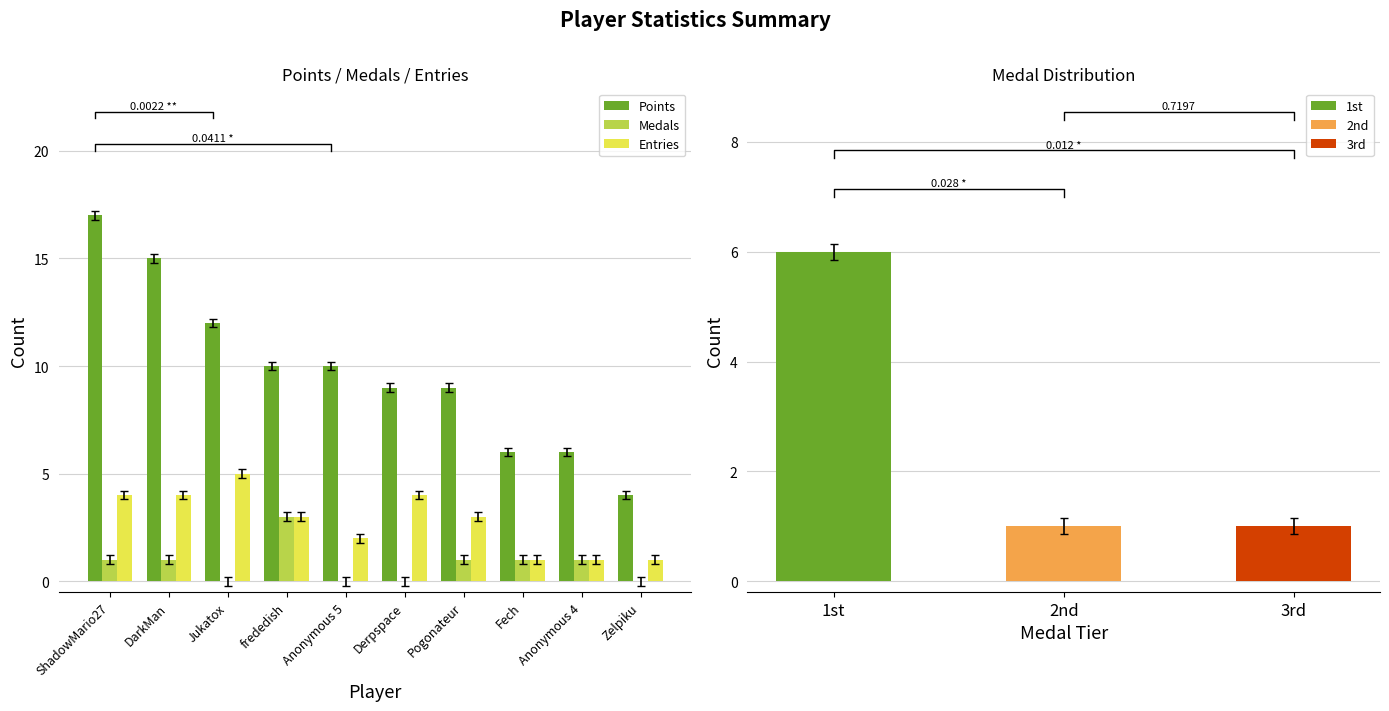

What position from the right is ShadowMario27?

10